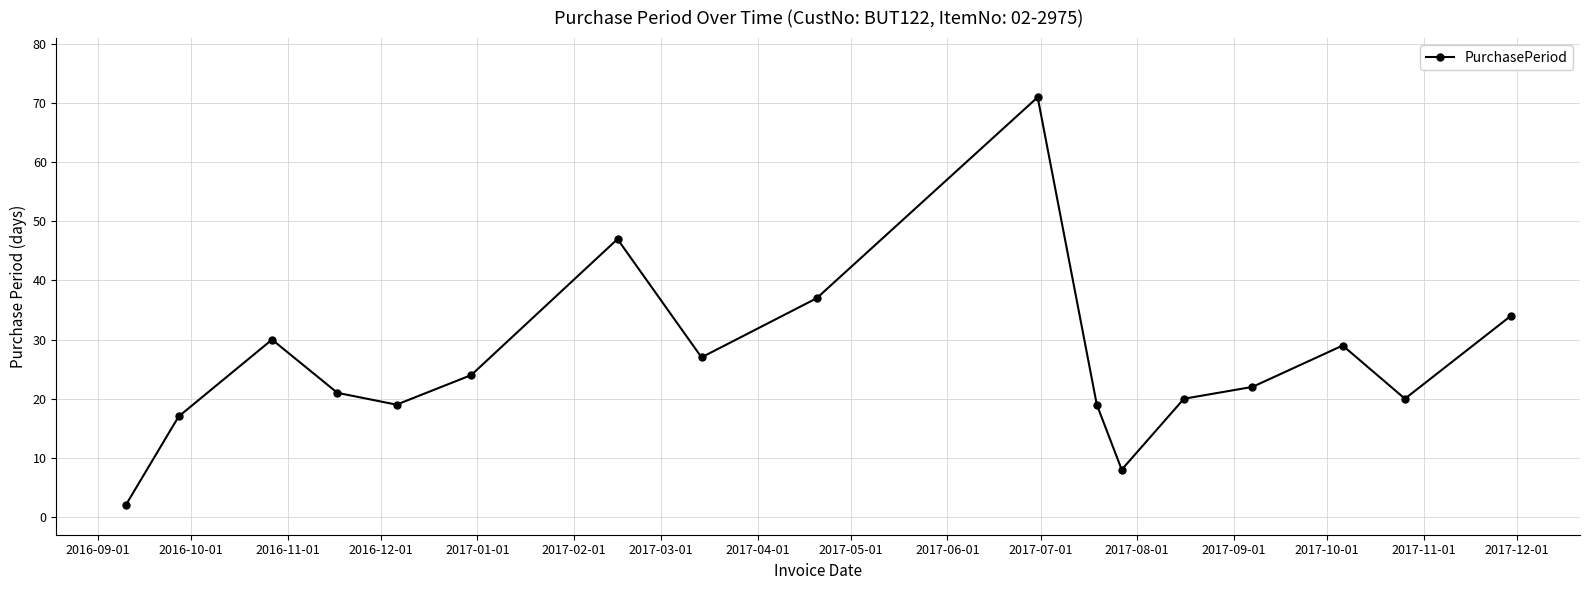

Reading right to left, list all the values displayed in this chart.

34	20	29	22	20	8	19	71	37	27	47	24	19	21	30	17	2